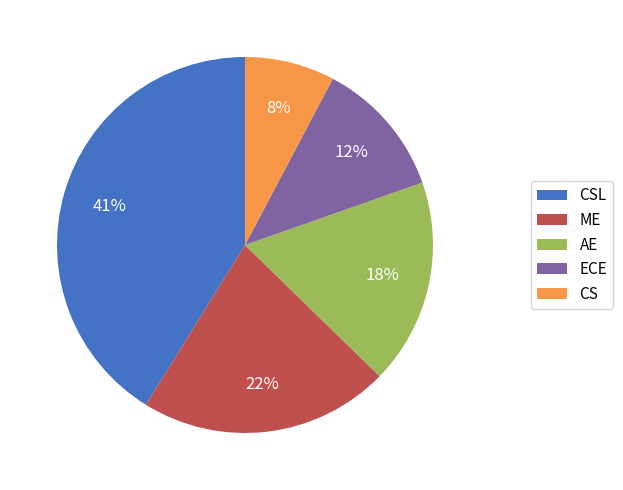

Which category has the biggest portion of the pie?

CSL